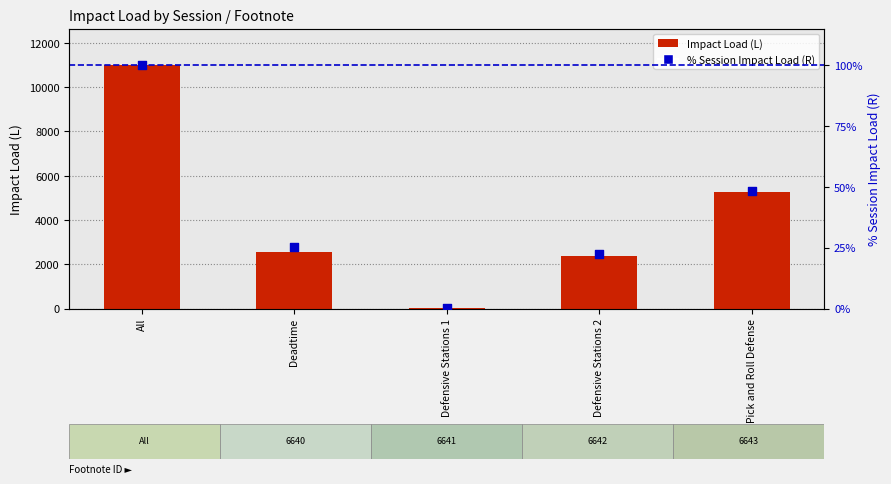

Which series has the largest total across all categories?

Impact Load (L)